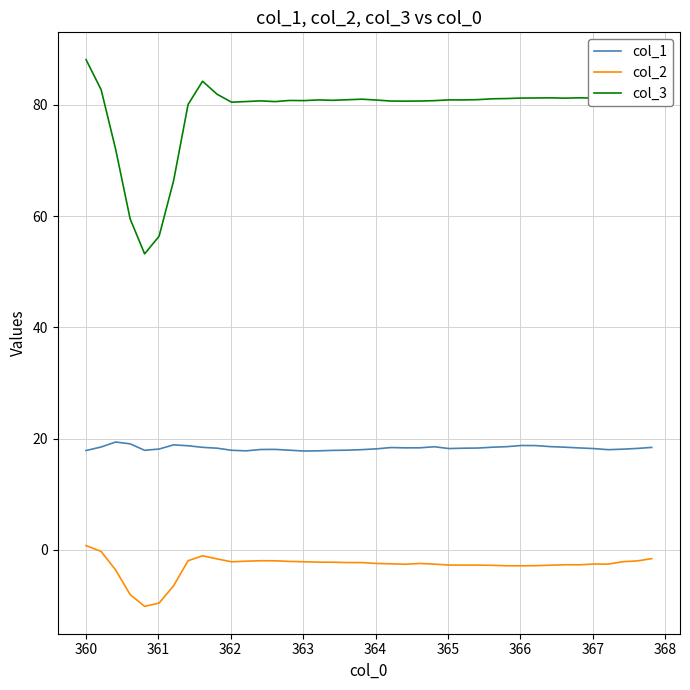

What is the smallest value displayed?

-10.1